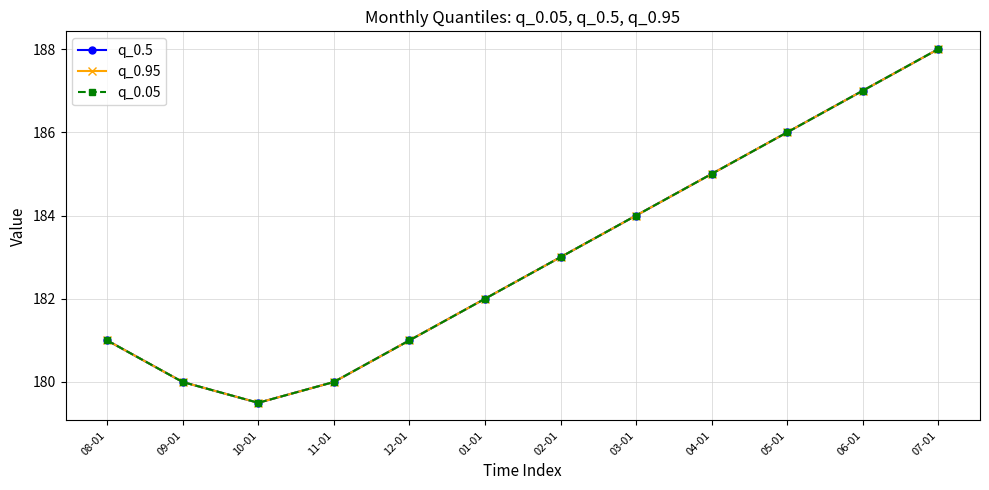

At 05-01, list the series in order from largest to smallest.

q_0.5, q_0.95, q_0.05